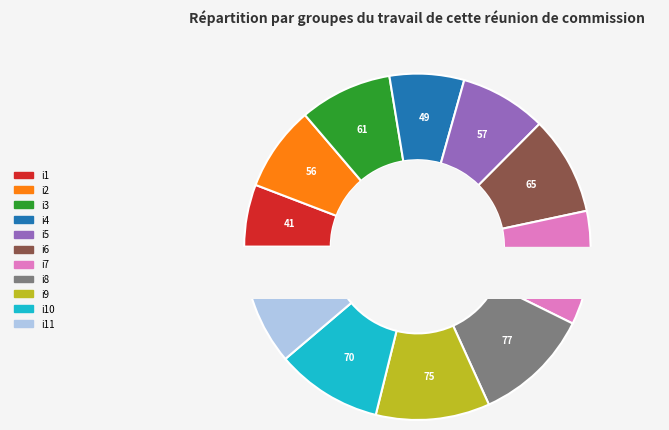

What is the change in value from i8 to i9?

-2